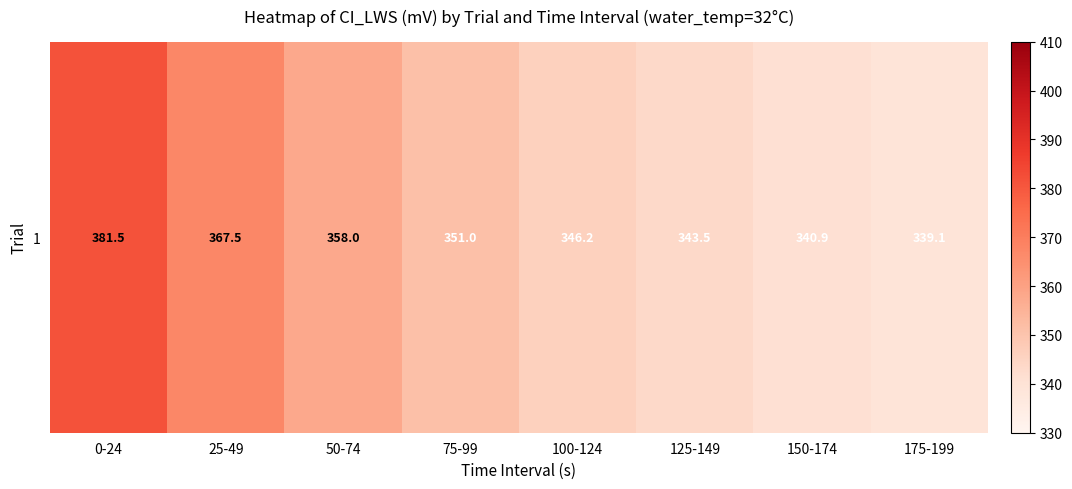

Reading left to right, list all the values displayed in this chart.

381.5	367.5	358.0	351.0	346.2	343.5	340.9	339.1